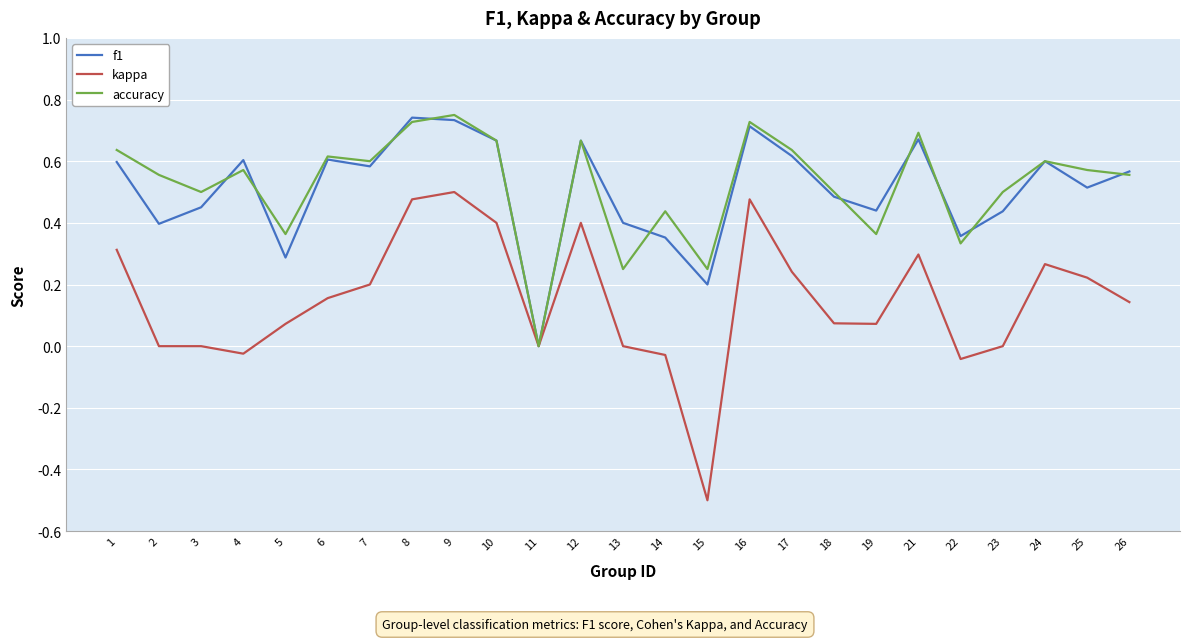

Which series has the widest spread of values?

kappa